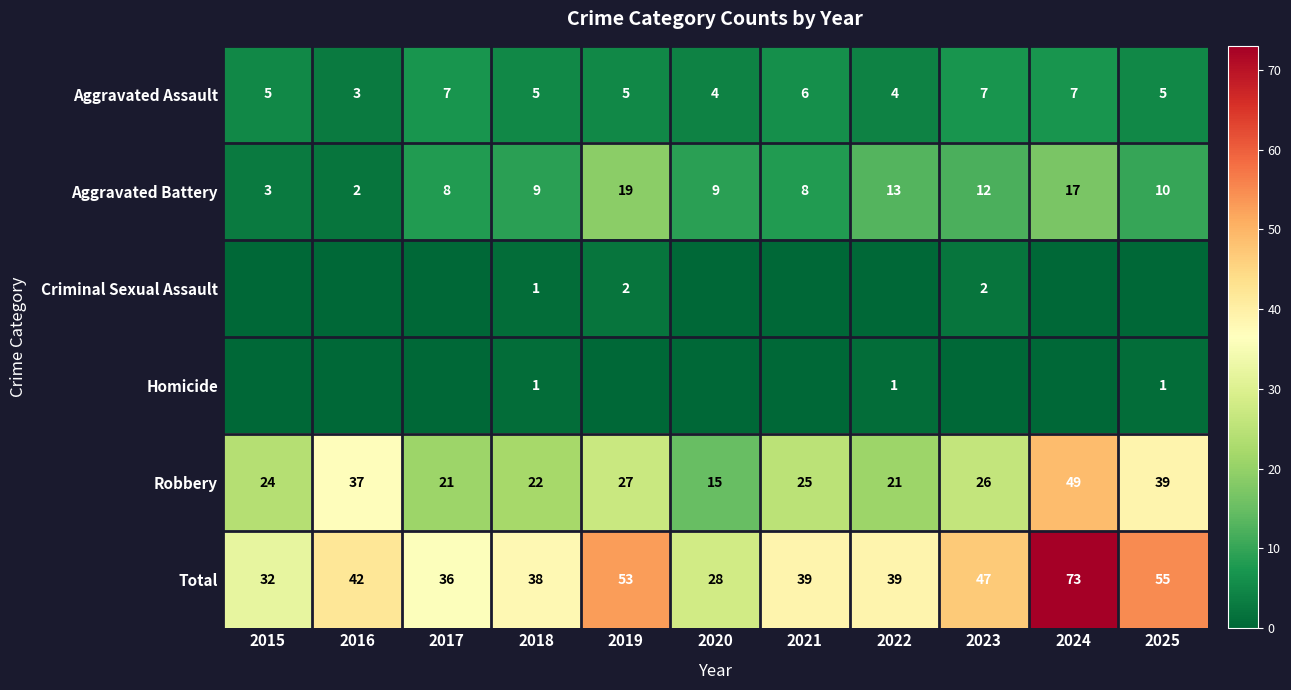

At which category is the sum across all series the highest?

2024